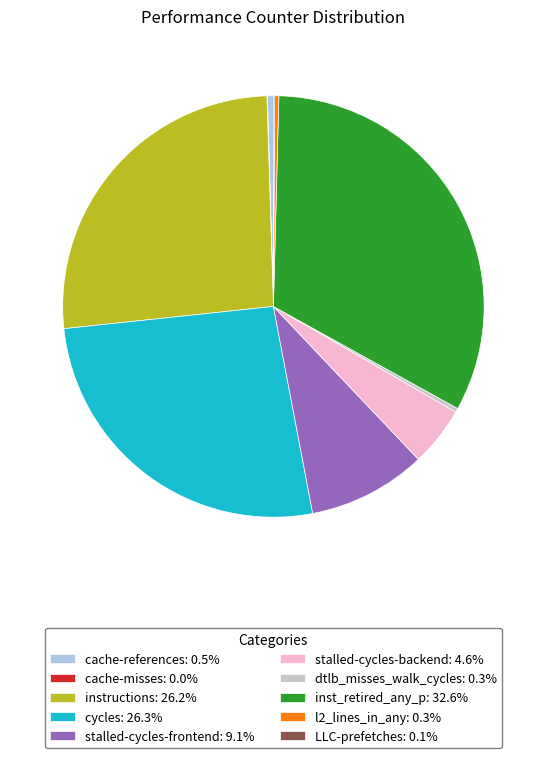

What is the largest slice in the pie chart?

inst_retired_any_p